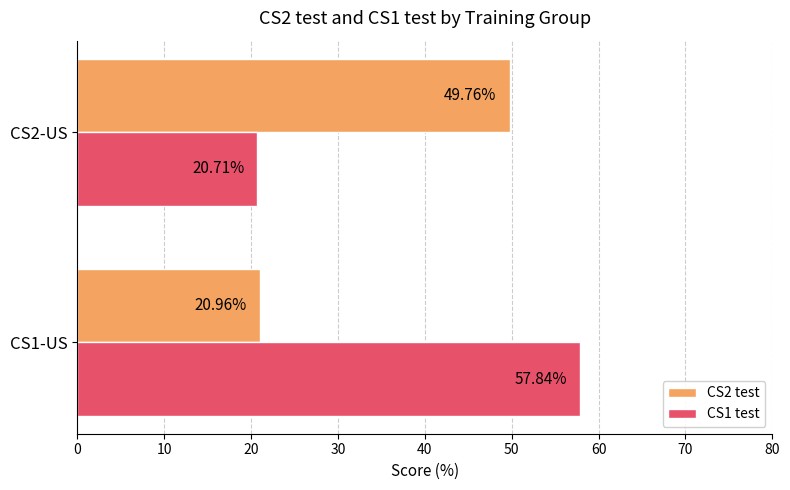

Which series has the largest range (max minus min)?

CS1 test